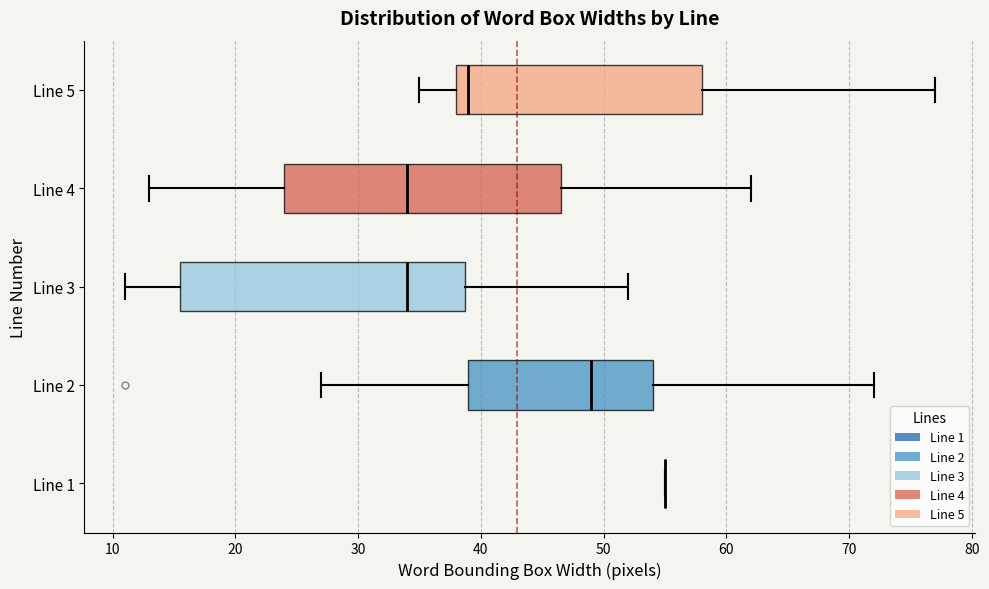

Where does the median line of the box for Line 2 sit on the x-axis? The values are not printed on the chart, so give them approximately, as read against the axis.

49